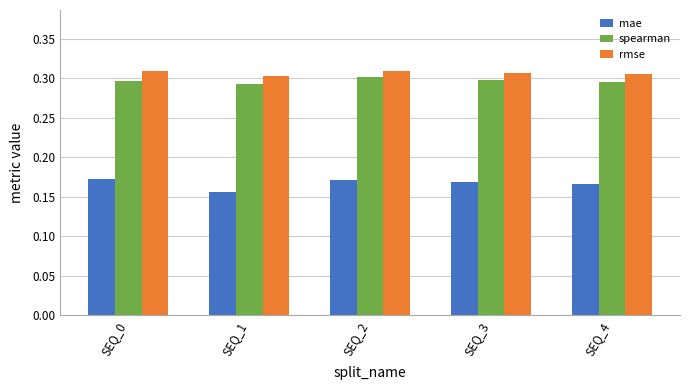

The value of rmse at SEQ_1 is 0.2. True or false?

False